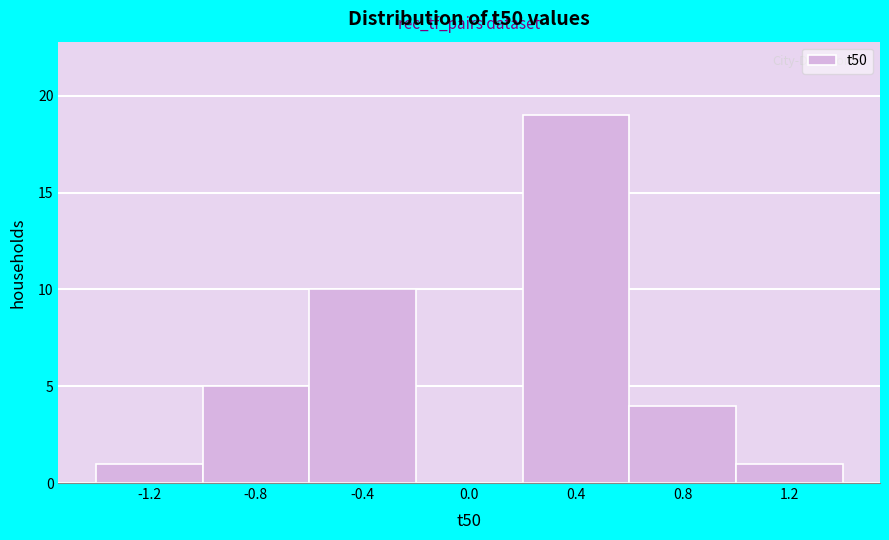

Reading left to right, list every bar in this chart as the range it spans on the x-axis followed by its height. The values are not printed on the chart, so give them approximately, as read against the axis.

-1.4 to -1.0: 1
-1.0 to -0.6: 5
-0.6 to -0.2: 10
-0.2 to 0.2: 0
0.2 to 0.6: 19
0.6 to 1.0: 4
1.0 to 1.4: 1